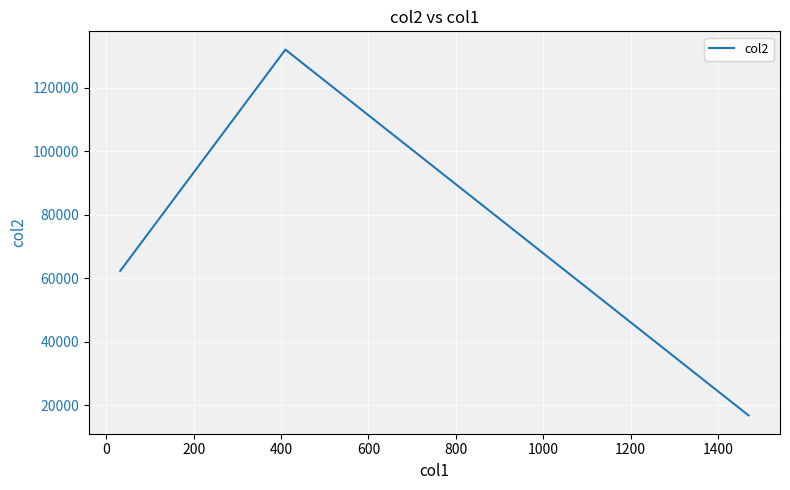

What is the greatest value displayed?

131936.6